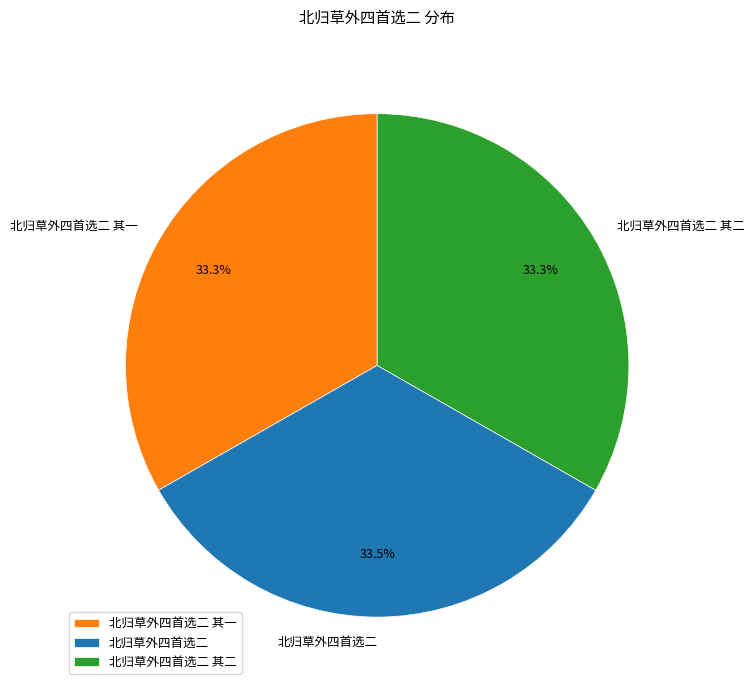

Is the sum of 北归草外四首选二 其二 and 北归草外四首选二 greater than half?

Yes